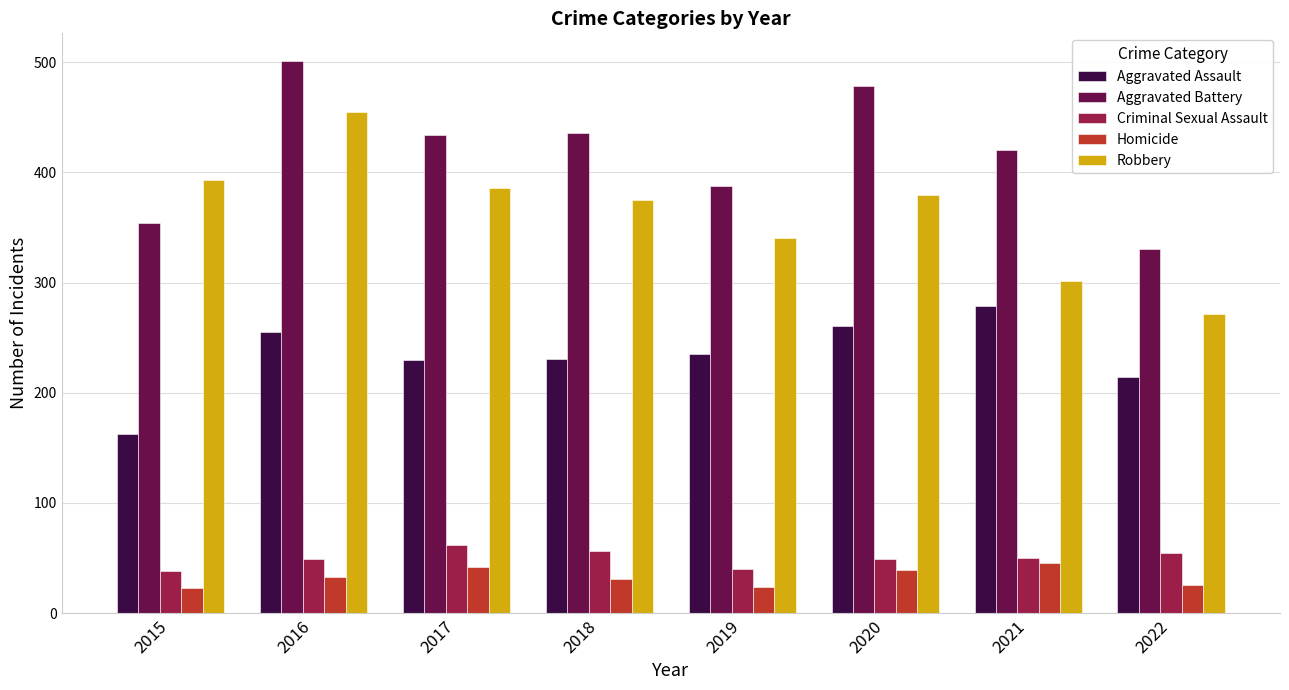

What is the value of the Homicide bar at the 5th from the left?

24